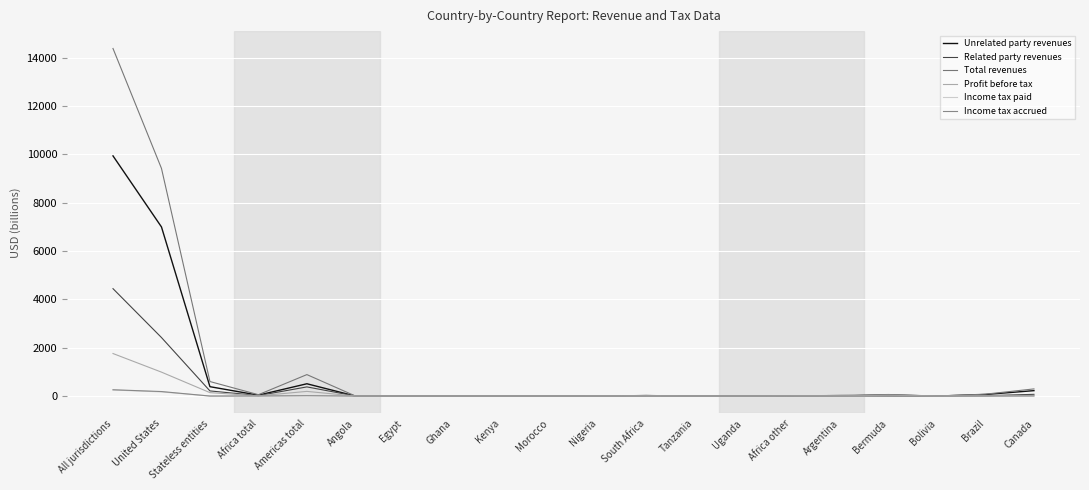

At which category is the sum across all series the highest?

All jurisdictions